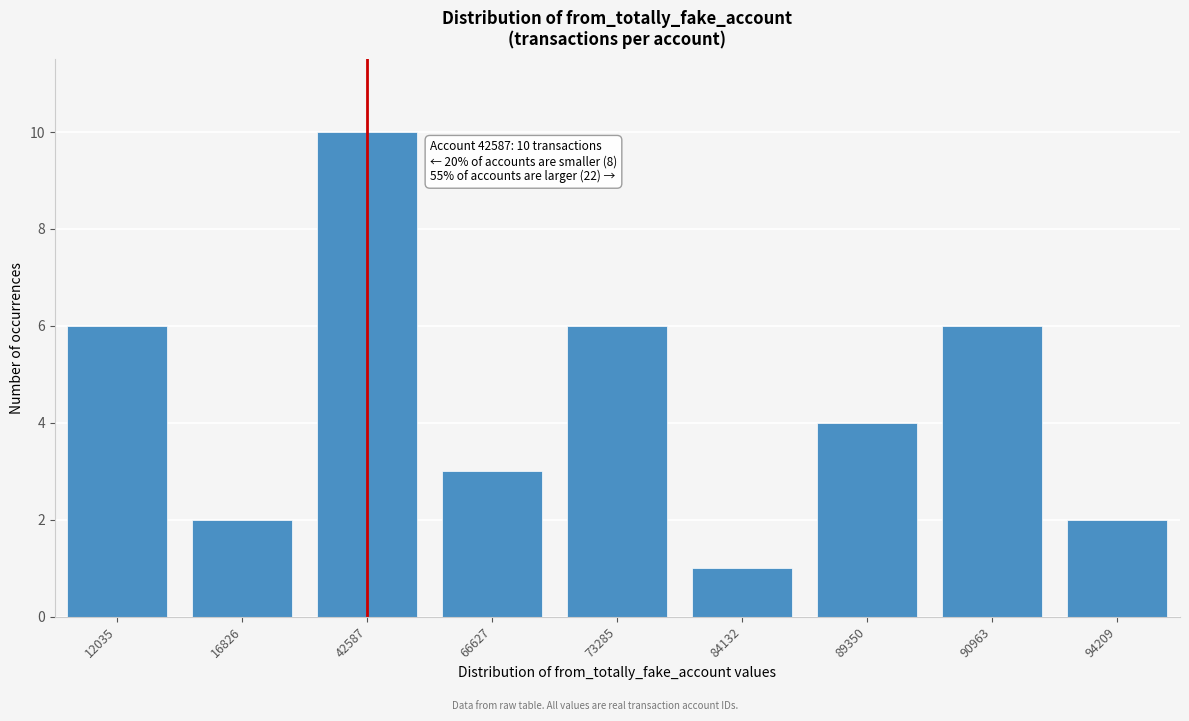

Reading left to right, extract all data points from this chart.

6	2	10	3	6	1	4	6	2